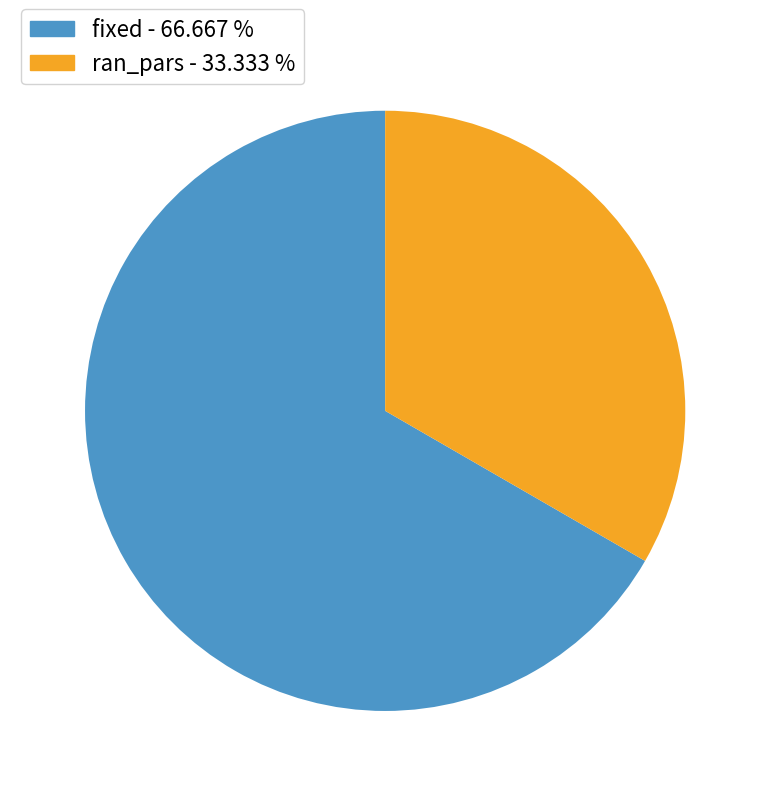

Combined, do fixed and ran_pars account for over 50%?

Yes